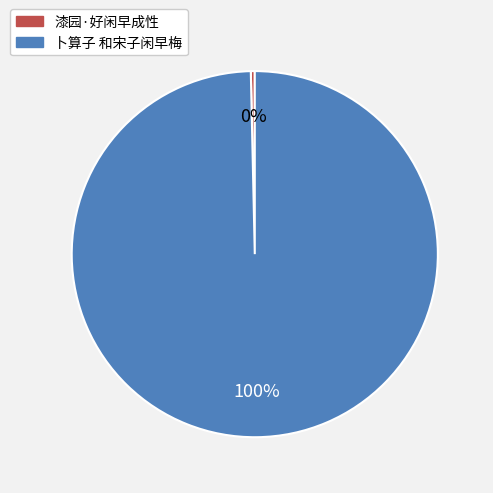

Count the number of slices in the pie.

2